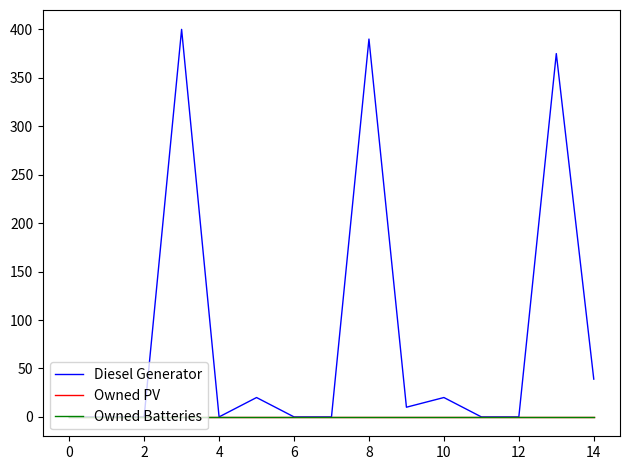

Which series has the largest range (max minus min)?

Diesel Generator